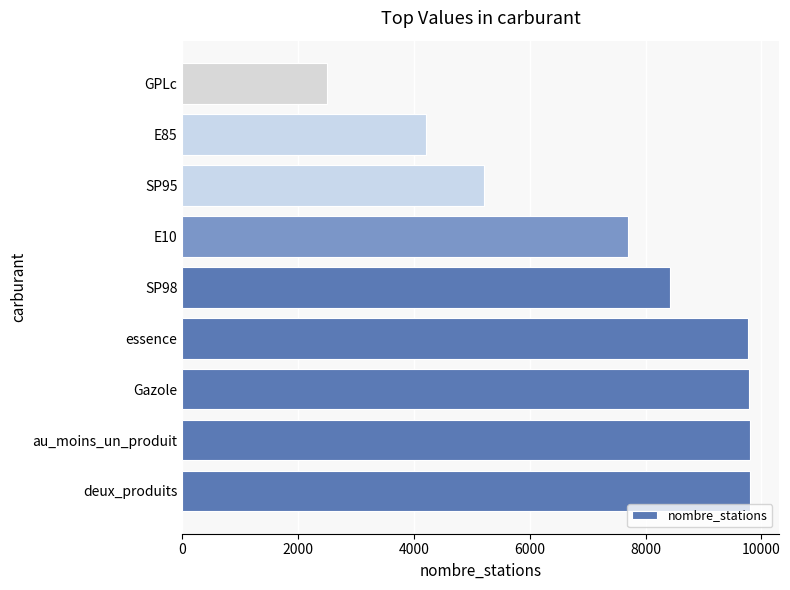

Does the chart contain any negative values?

No